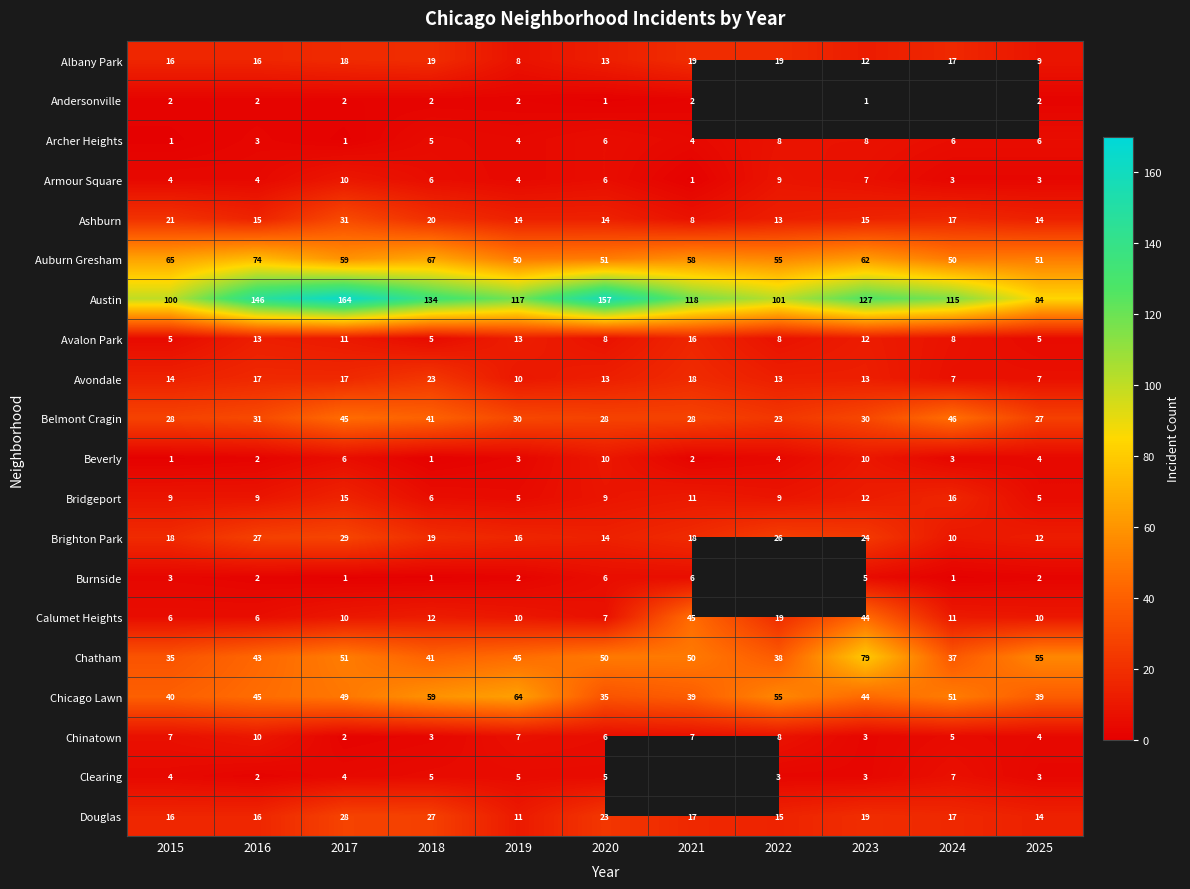

How many data points does each series have?

11